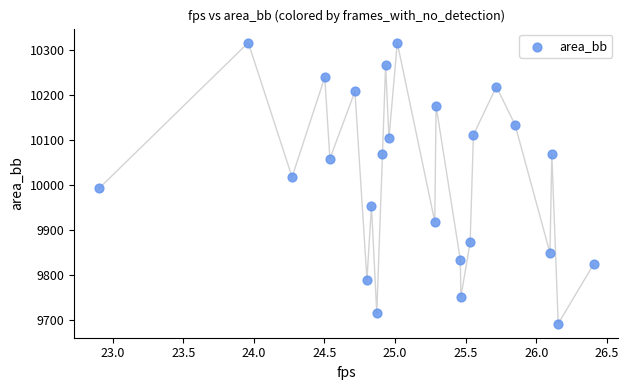

What is the range of X values (max minus min)?

3.5